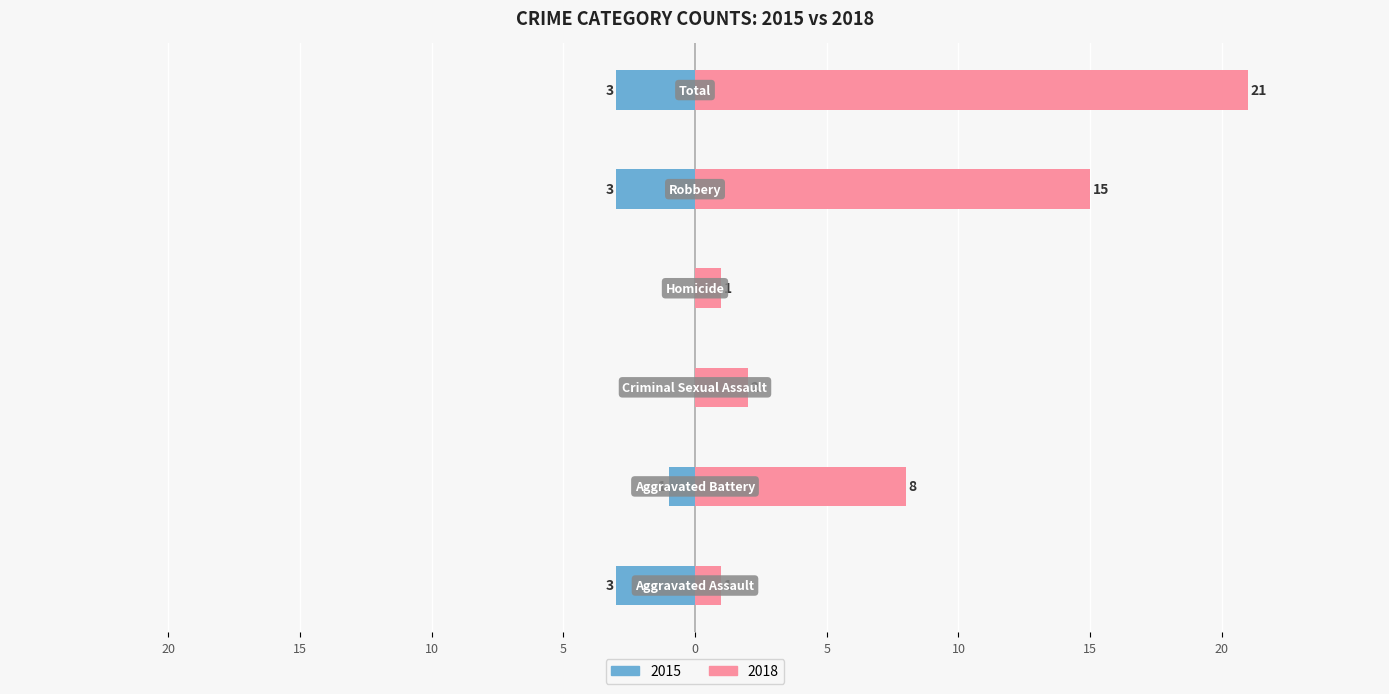

What is the minimum value shown in the chart?

-3